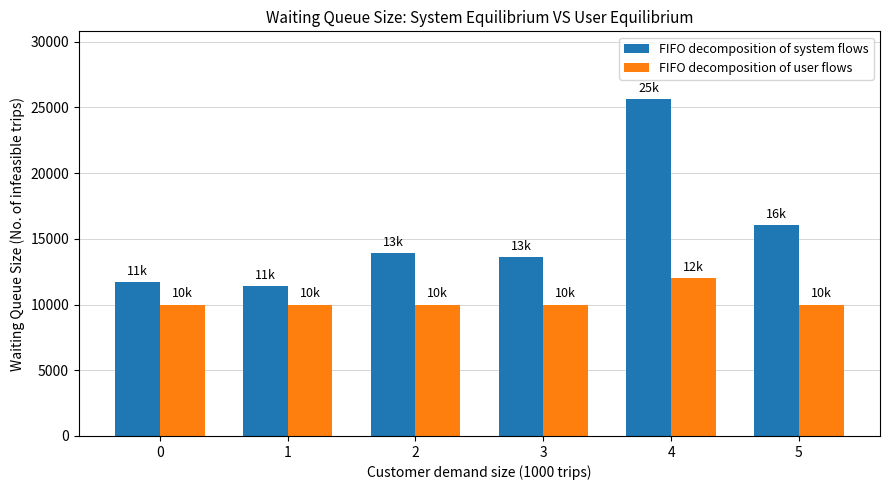

Reading right to left, extract all data points from this chart.

FIFO decomposition of system flows: 16045	25653	13608	13894	11386	11724
FIFO decomposition of user flows: 10000	12000	10000	10000	10000	10000